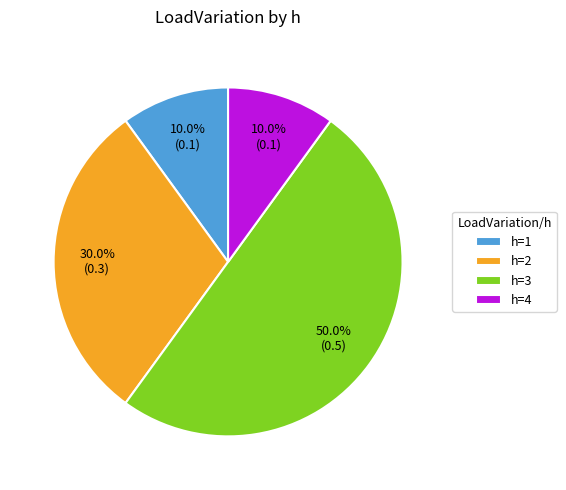

Between h=2 and h=4, which is larger?

h=2